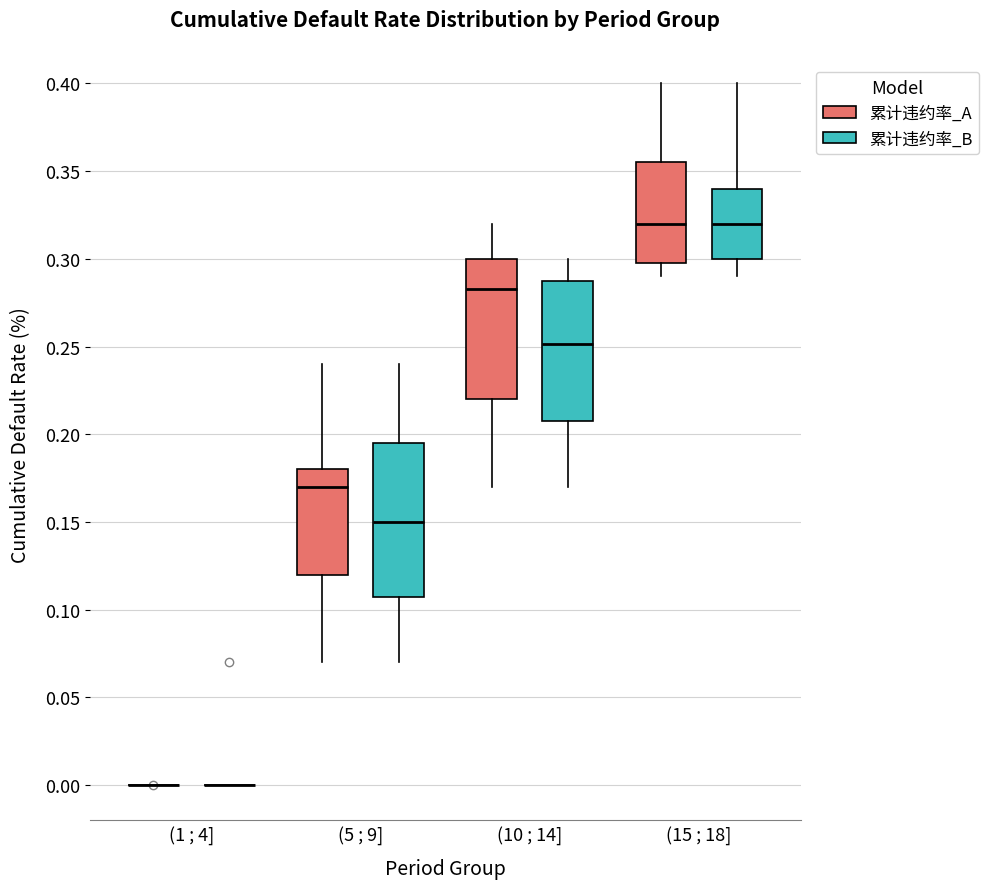

Reading left to right, transcribe this box plot: for each box, give where its median line is, the range the box spans, and where its two whiskers end, as read against the y-axis. The values are not printed on the chart, so give them approximately, as read against the axis.

(1 ; 4] (累计违约率_A): box collapsed to a line at 0.000, whiskers 0.000 to 0.000
(1 ; 4] (累计违约率_B): box collapsed to a line at 0.000, whiskers 0.000 to 0.000
(5 ; 9] (累计违约率_A): median 0.170, box 0.120 to 0.180, whiskers 0.070 to 0.240
(5 ; 9] (累计违约率_B): median 0.150, box 0.110 to 0.195, whiskers 0.070 to 0.240
(10 ; 14] (累计违约率_A): median 0.285, box 0.220 to 0.300, whiskers 0.170 to 0.320
(10 ; 14] (累计违约率_B): median 0.250, box 0.210 to 0.285, whiskers 0.170 to 0.300
(15 ; 18] (累计违约率_A): median 0.320, box 0.300 to 0.355, whiskers 0.290 to 0.400
(15 ; 18] (累计违约率_B): median 0.320, box 0.300 to 0.340, whiskers 0.290 to 0.400